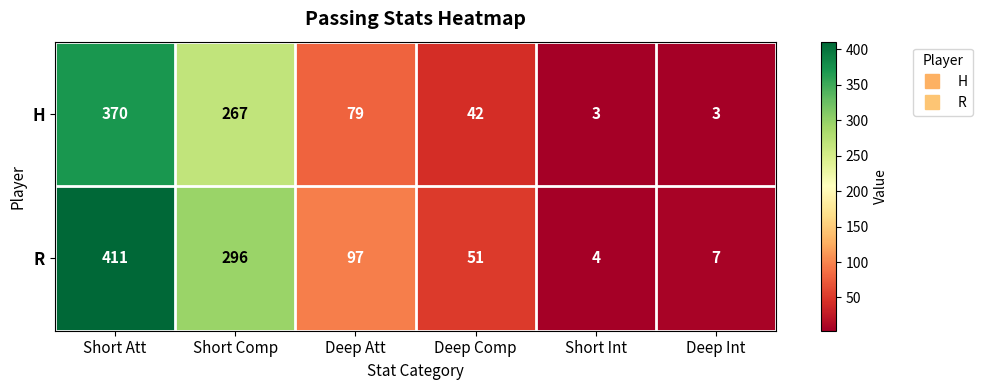

At which label is H closest to 186?

Short Comp